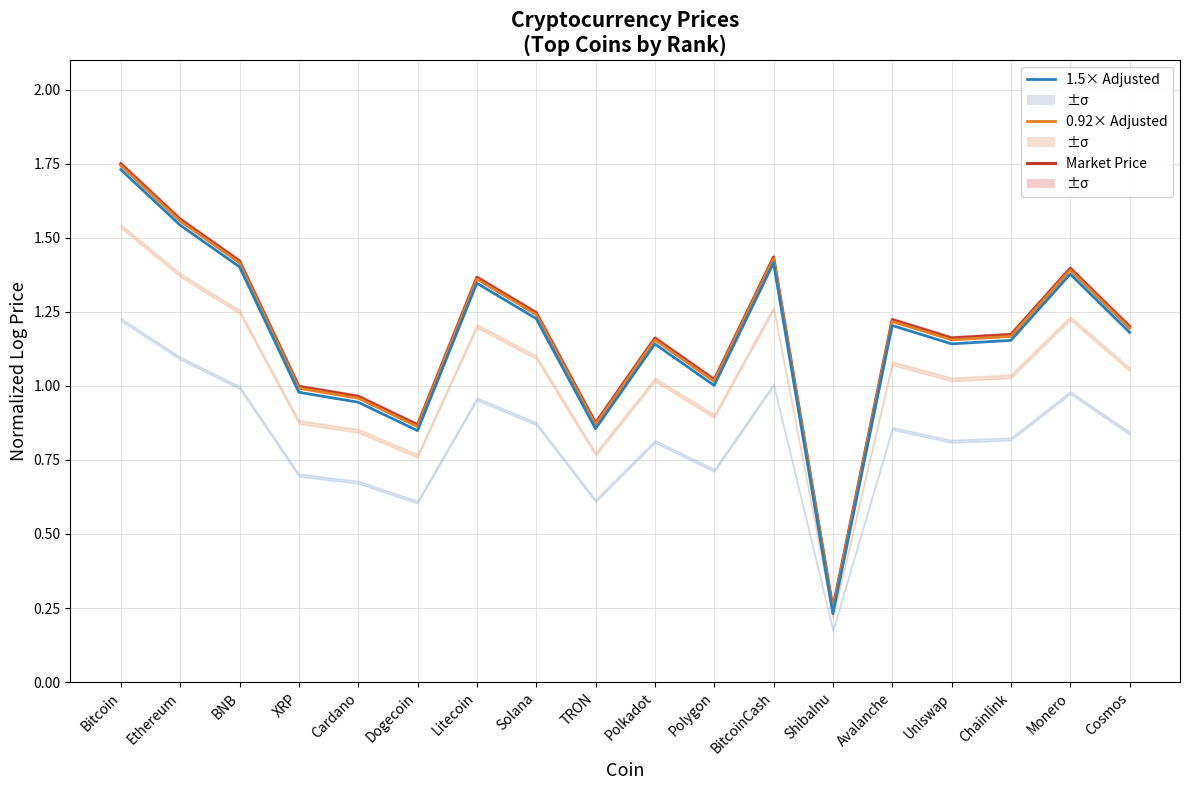

At which label does Market Price first exceed 1?

Bitcoin